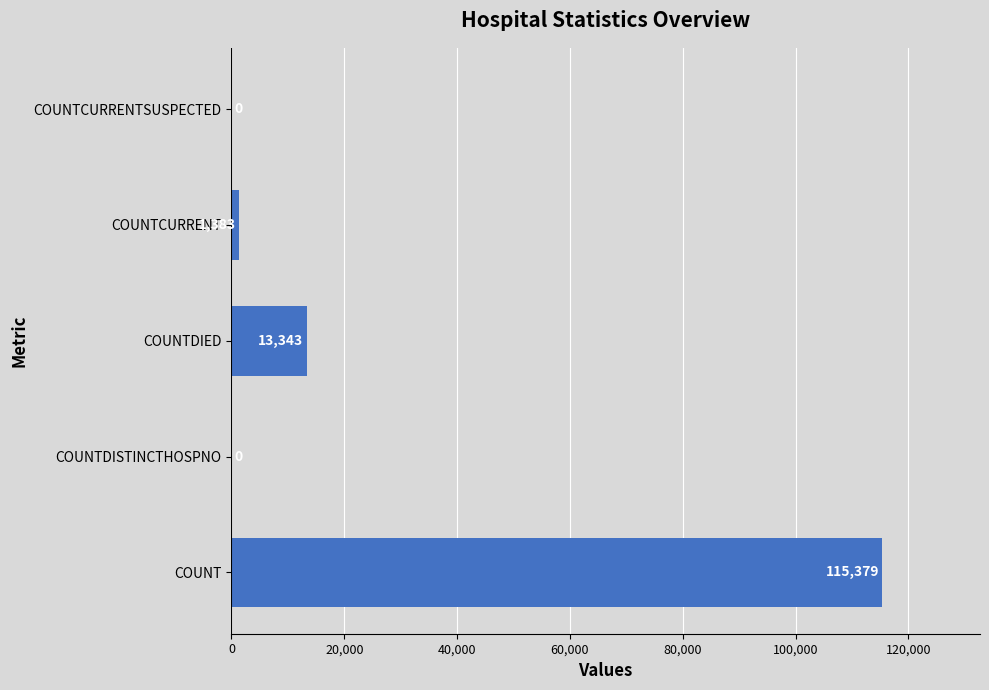

Between COUNTDISTINCTHOSPNO and COUNTDIED, which is larger?

COUNTDIED